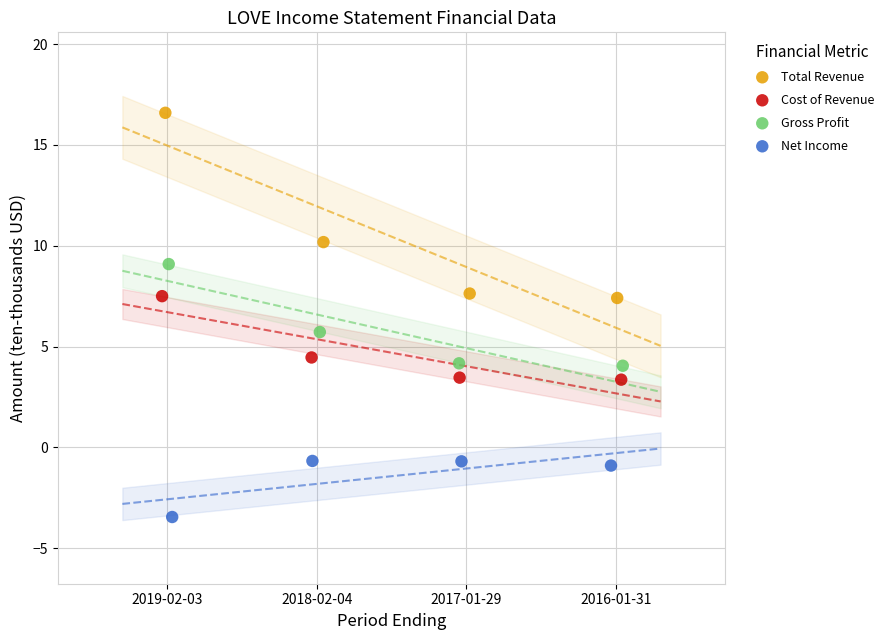

Which series reaches the minimum Y coordinate?

Net Income